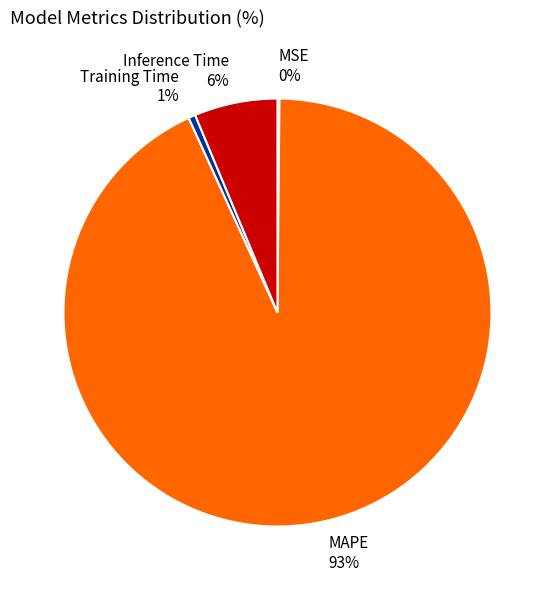

To the nearest percent, what is the average slice percentage?

25%